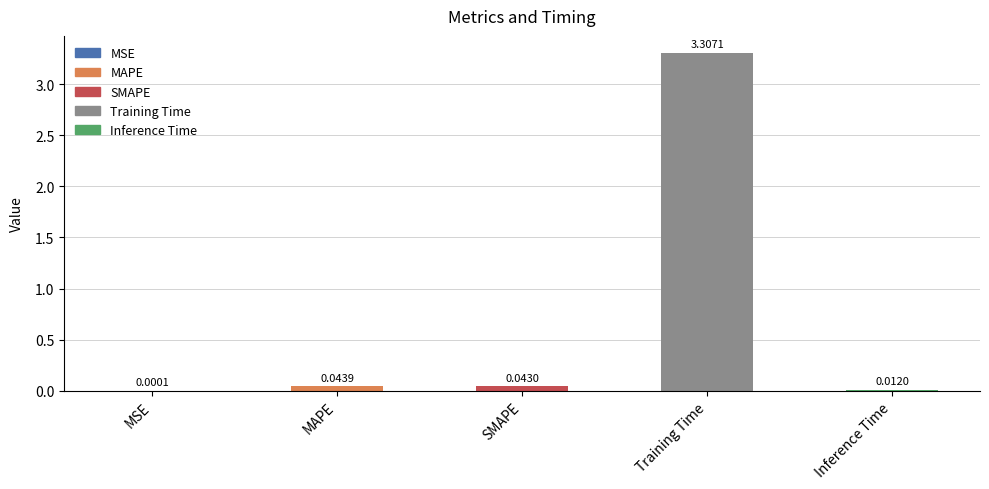

Where is the data nearest to the value 1?

MAPE